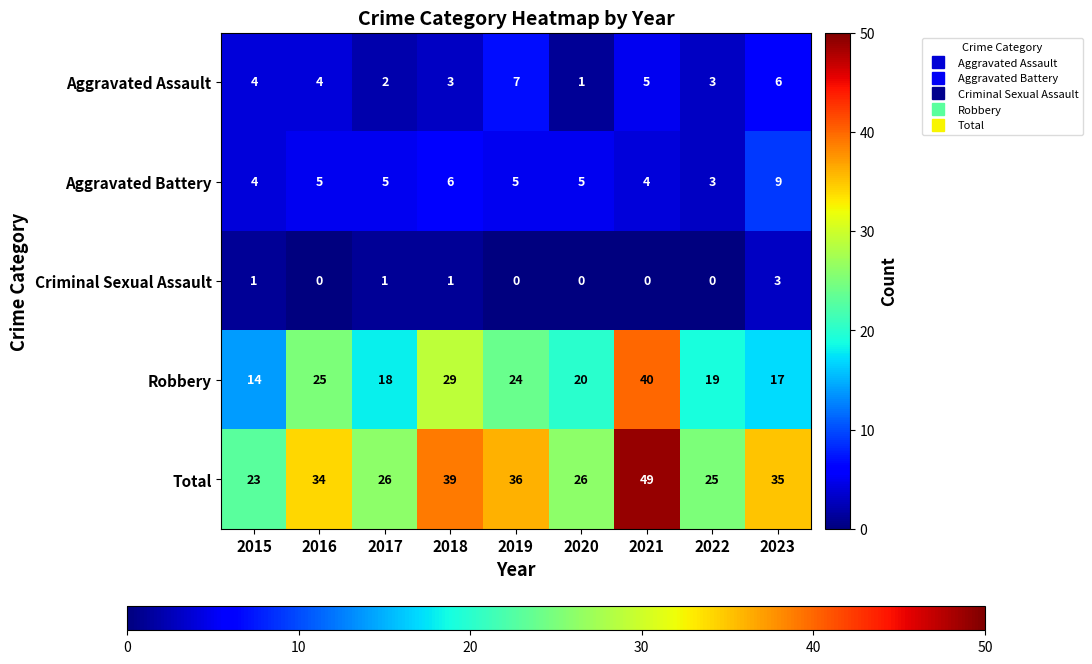

What is the difference between the maximum and second lowest values in the Criminal Sexual Assault series?

3